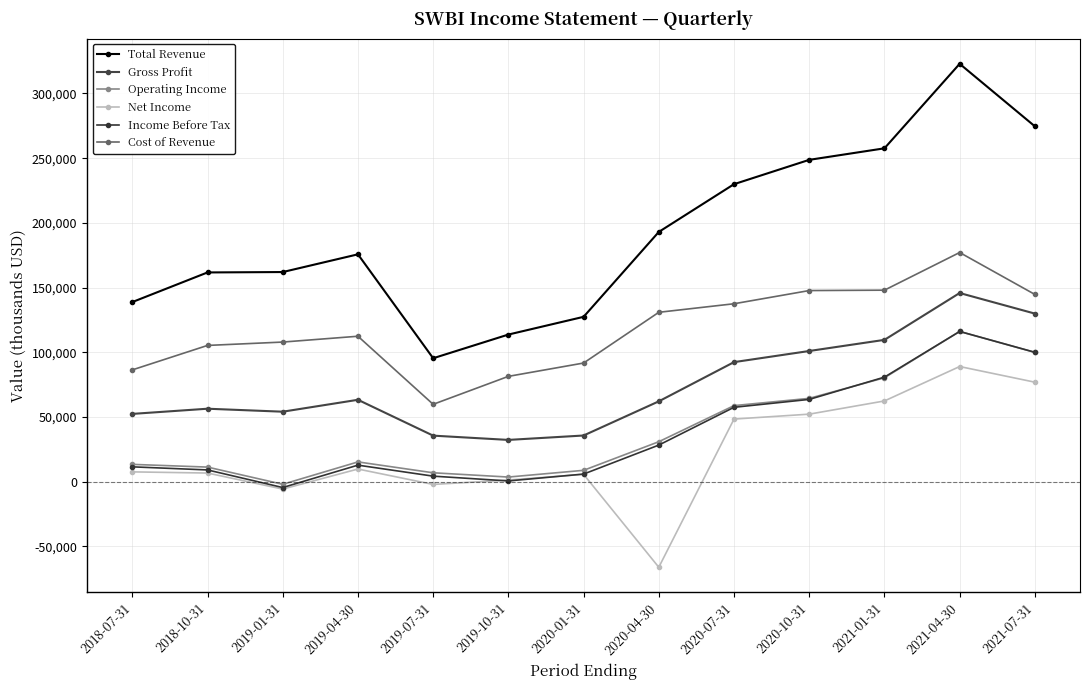

Is this an area chart (filled region under the line)?

No